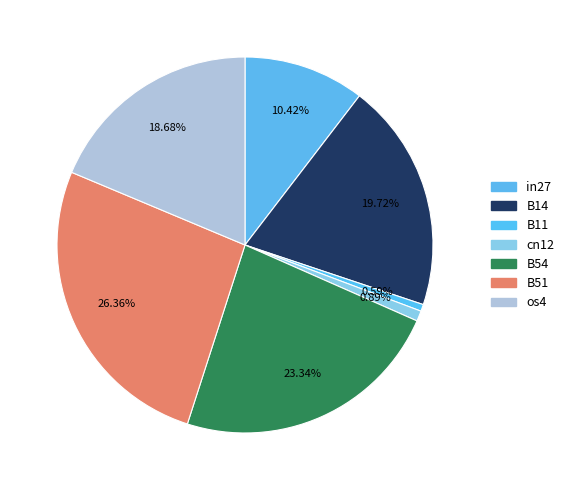

Is it true that os4 is 8% of the pie?

False